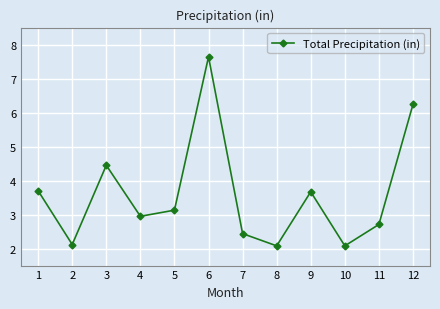

The value at 12 is 6.2. True or false?

True